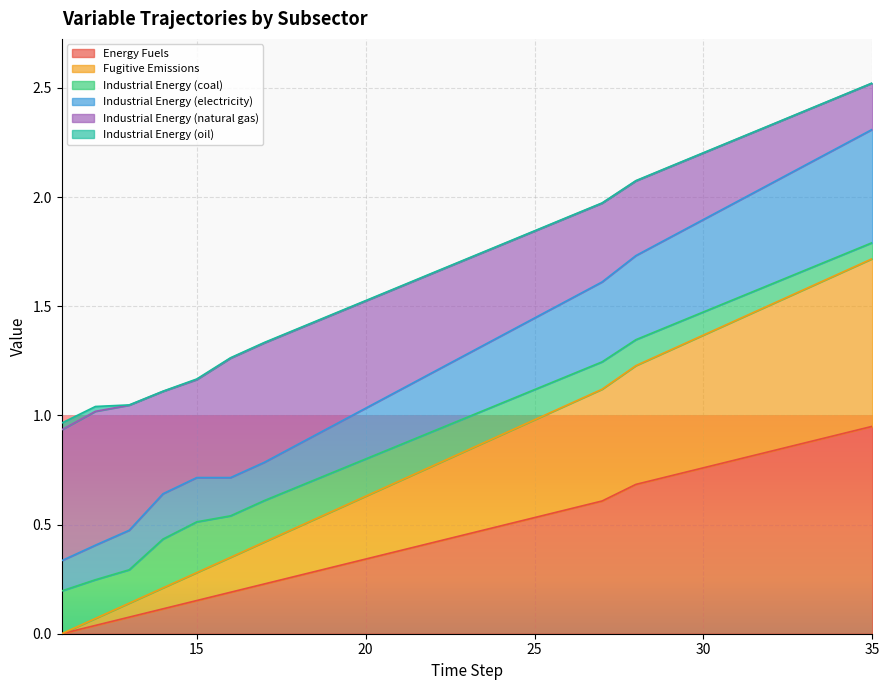

Does the chart display data point markers on the line(s)?

No